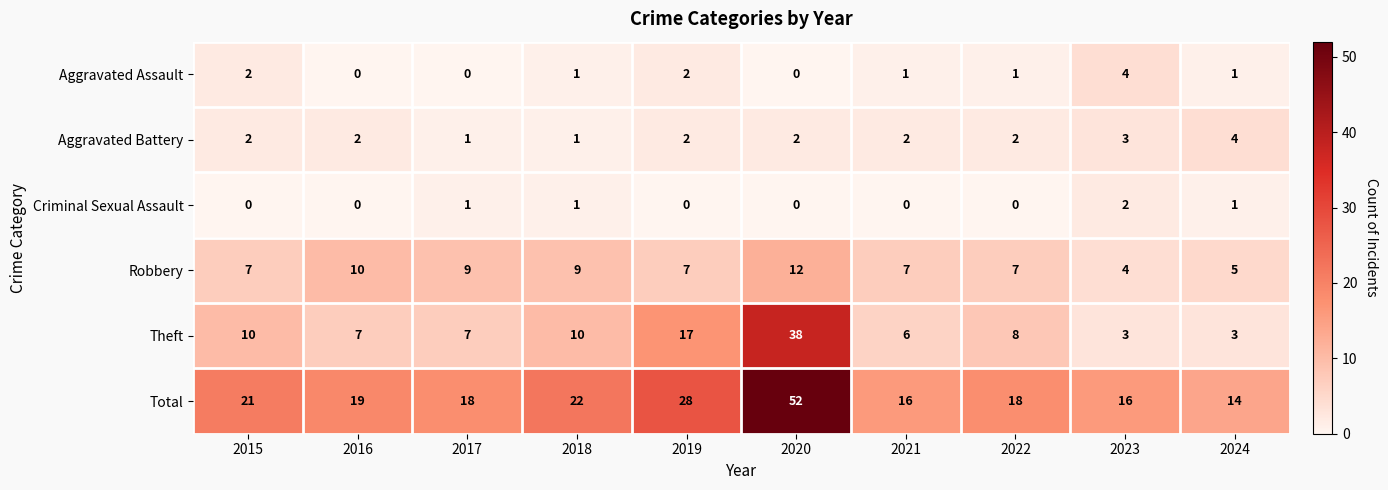

How many Criminal Sexual Assault values are between 0 and 1?

9